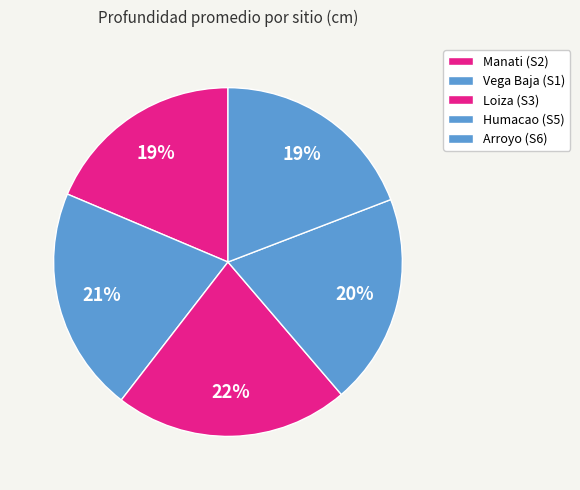

Which category has the smallest portion of the pie?

Manati (S2)